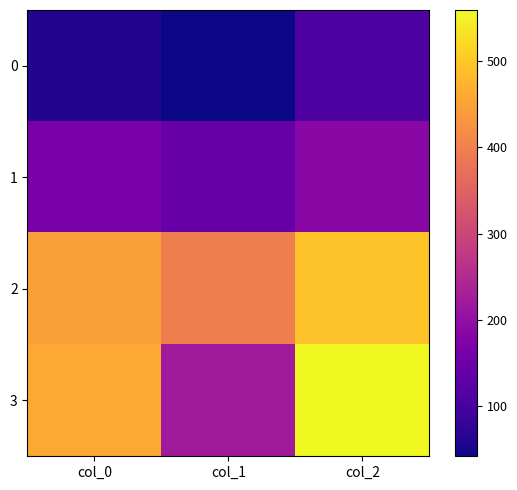

Reading right to left, transcribe all the data shown in this chart.

0: col_2=112.0	col_1=42.0	col_0=59.4
1: col_2=189.0	col_1=144.0	col_0=164.8
2: col_2=493.0	col_1=396.0	col_0=447.8
3: col_2=559.0	col_1=220.0	col_0=459.6